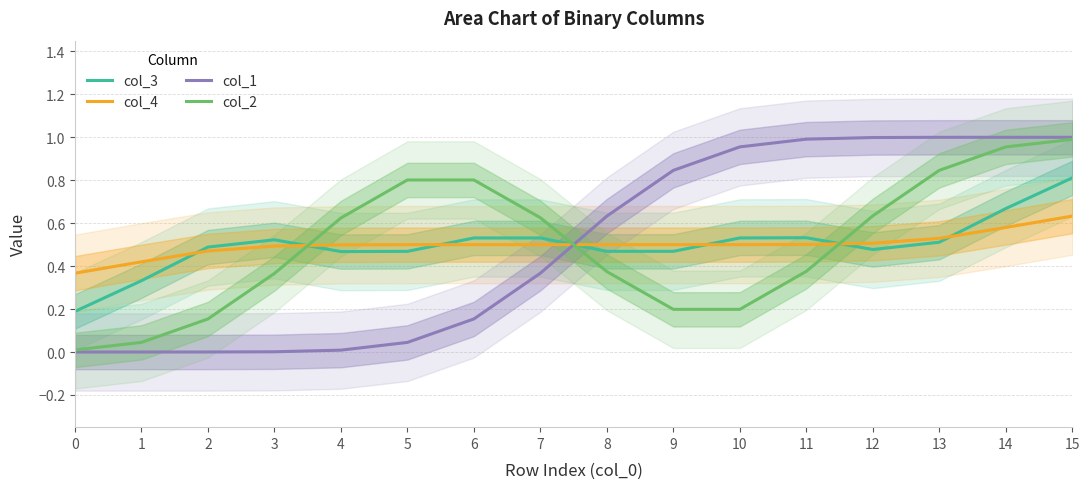

What is the total value across all series at 5?

1.8